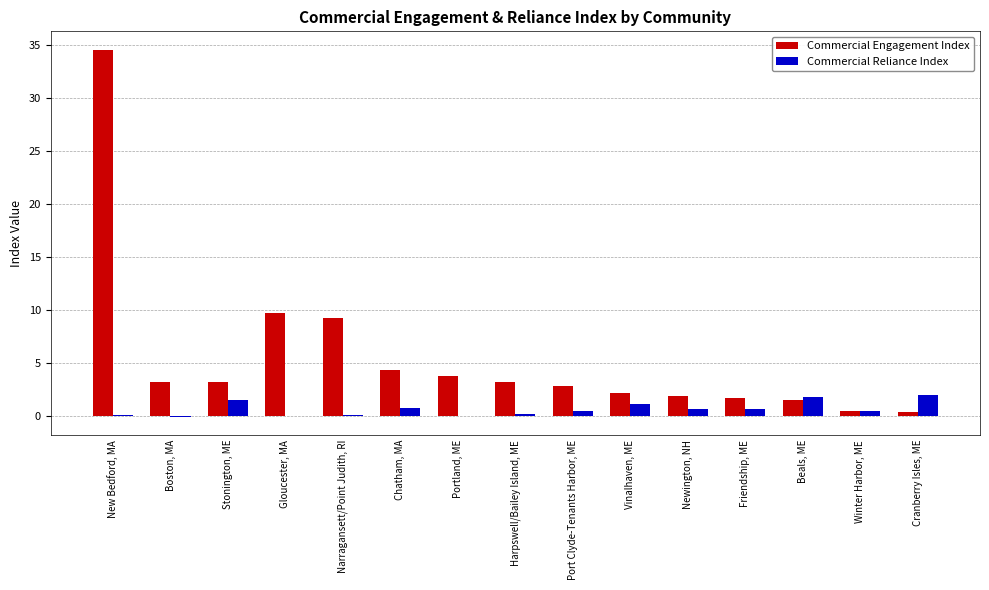

Is it true that Commercial Reliance Index equals 0.1 at Gloucester, MA?

True